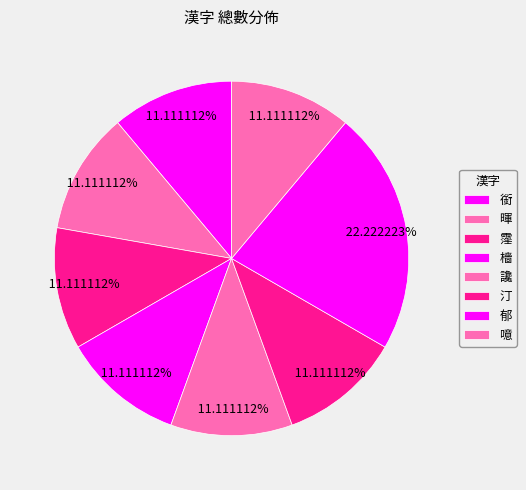

Combined, what portion of the pie is 暉 and 銜?

22.2%